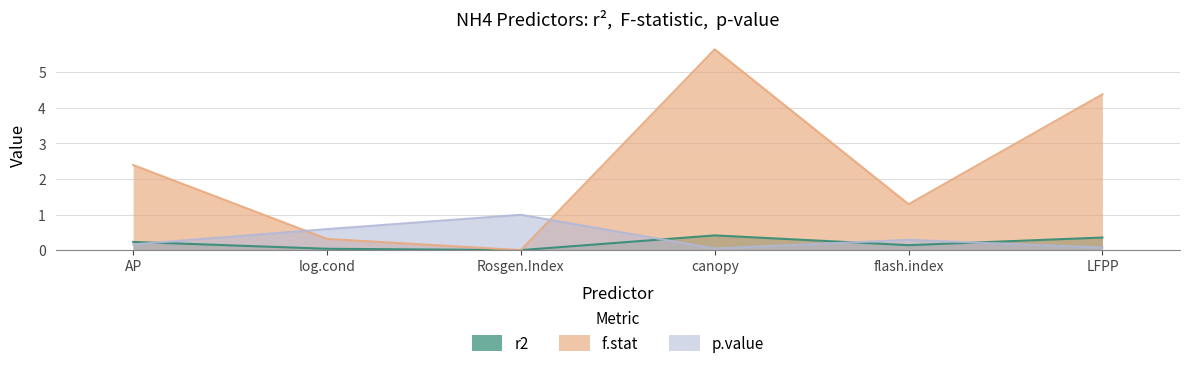

At which category does the chart reach its minimum across all series?

Rosgen.Index